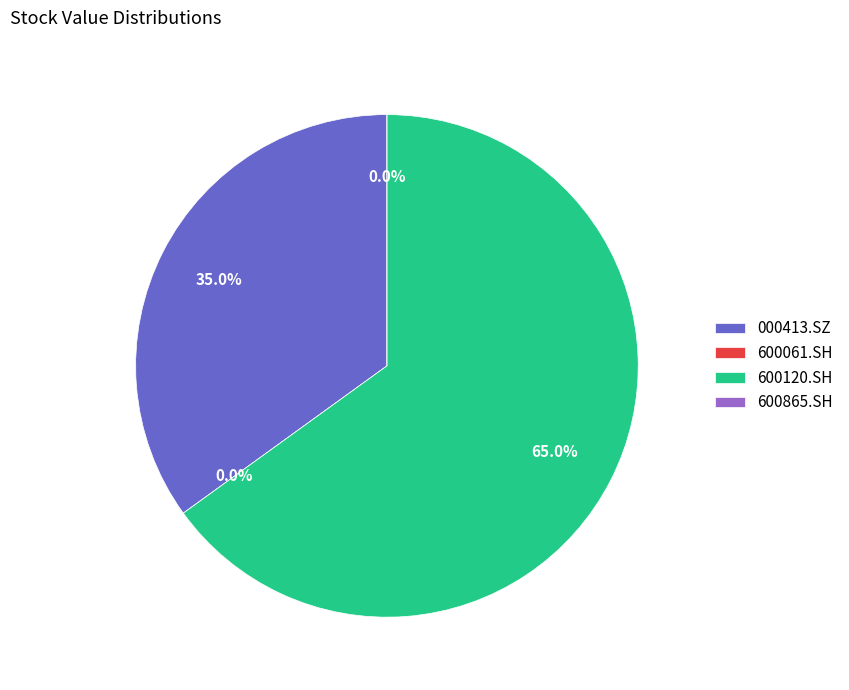

Between 600061.SH and 600865.SH, which is larger?

600865.SH